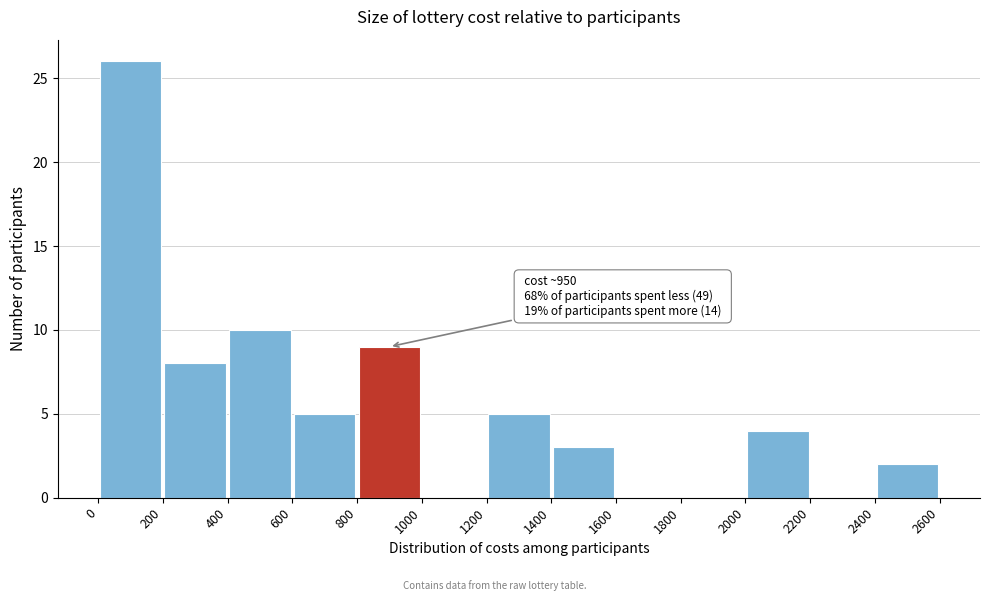

Which range on the x-axis has the tallest bar?

0 to 200